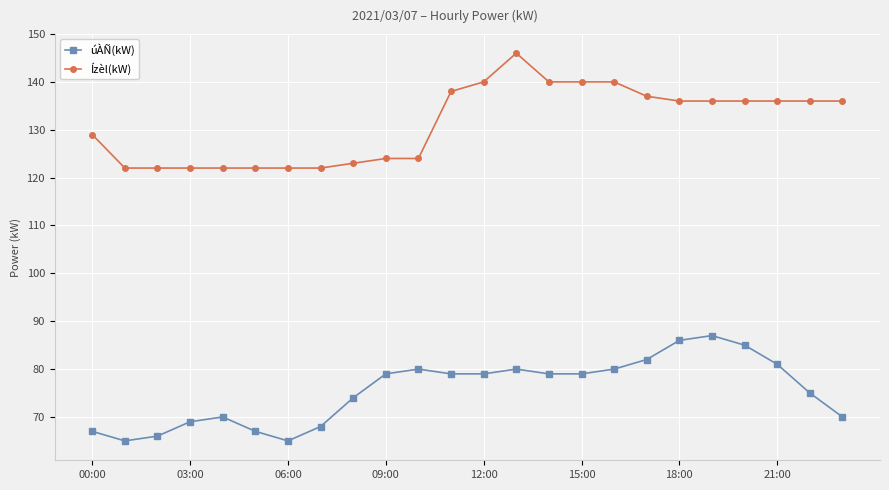

What is the difference between the second highest and second lowest values in the úÀÑ(kW) series?

21